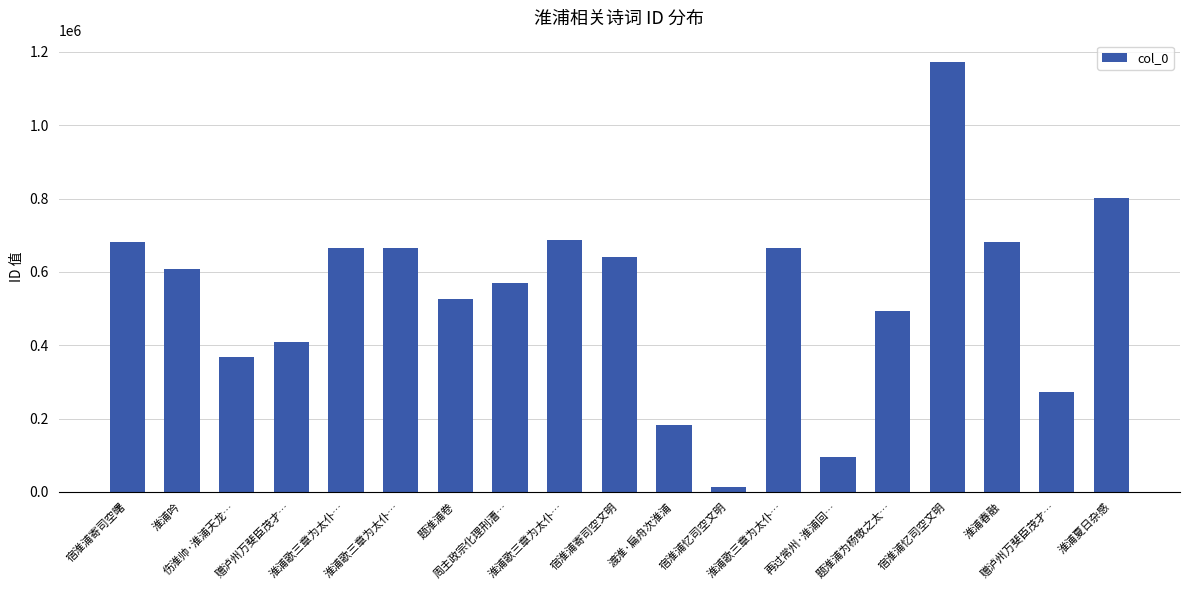

The chart shows a value of 686726 at 淮浦歌三章为太仆…. True or false?

True